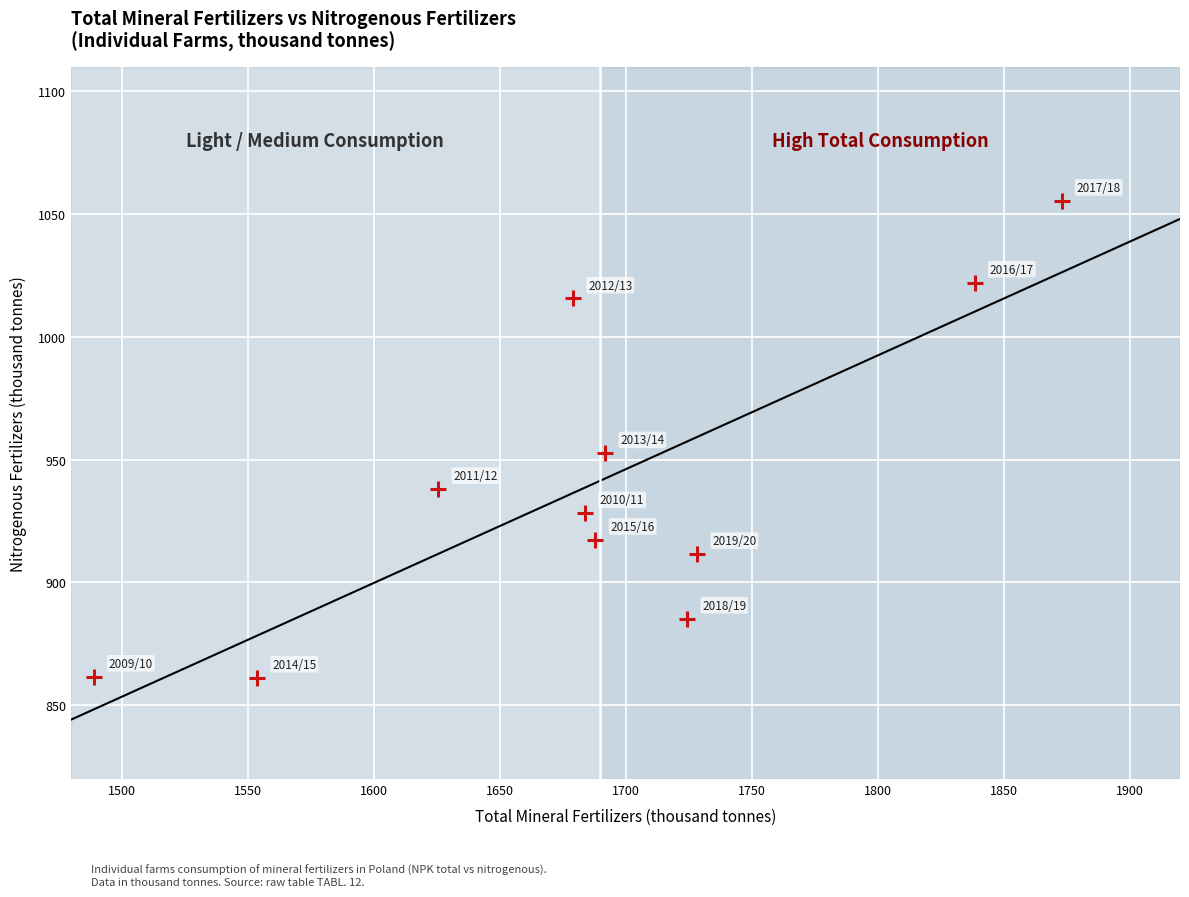

What Y value in the scatter plot is closest to 958?

952.6